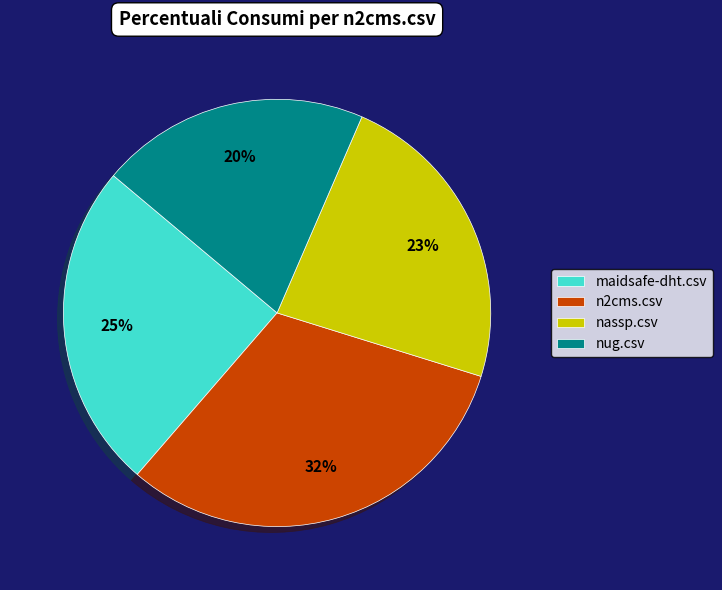

The n2cms.csv slice represents 32% of the pie. True or false?

True